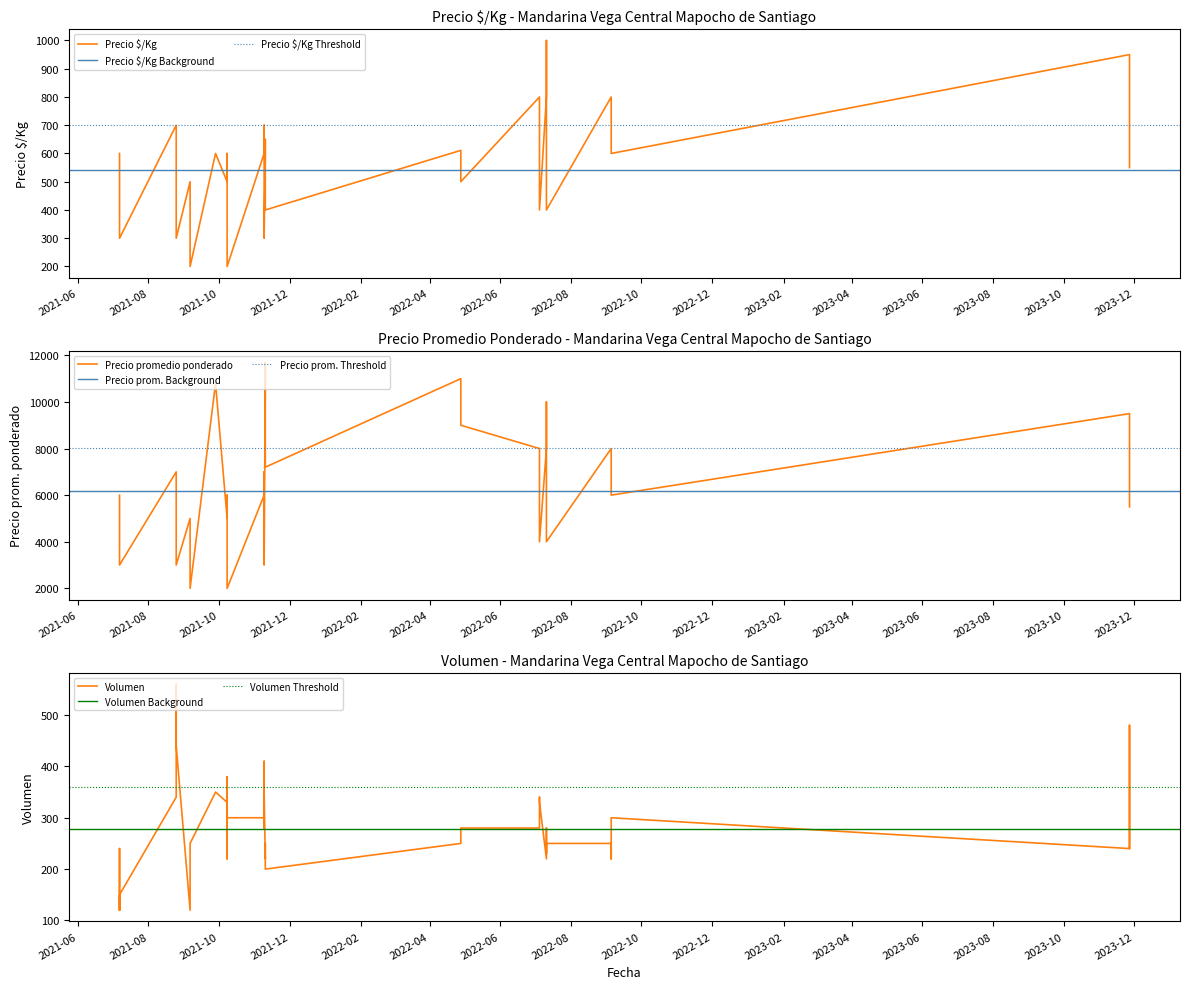

What is the sum of the Volumen values at 2021-11-10 and 2021-09-06?

320